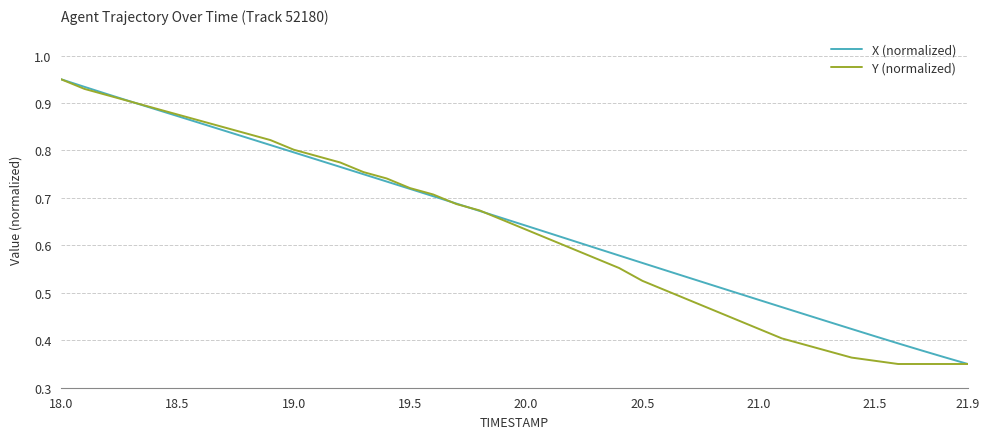

Which category has the highest value in the Y (normalized) series?

18.0